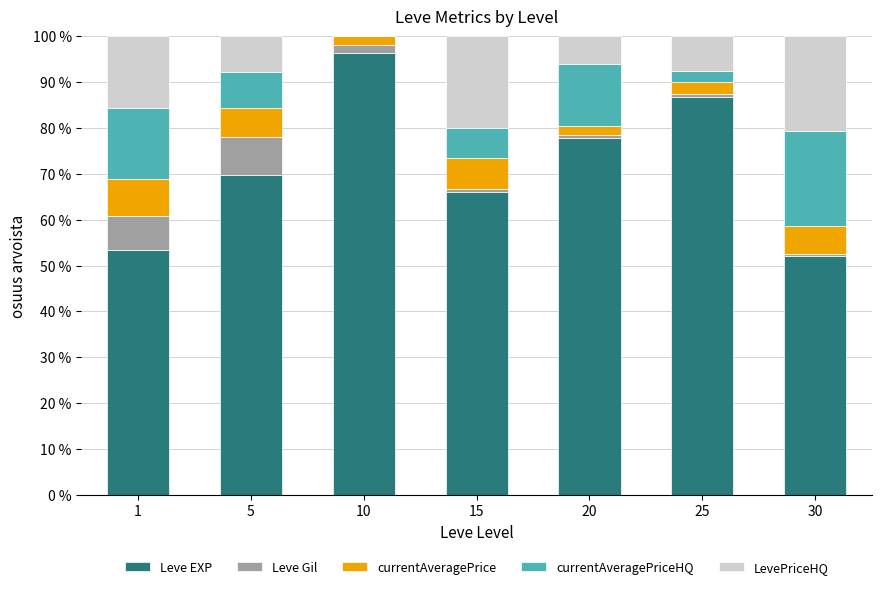

What is the sum of all Leve EXP values?

502.1